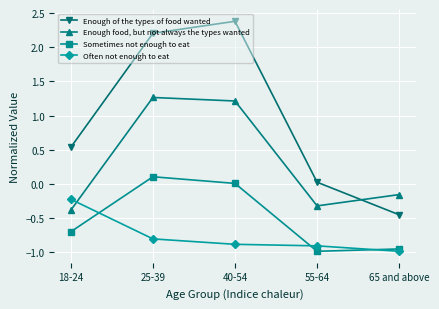

What is the total value across all series at 40-54?

2.7